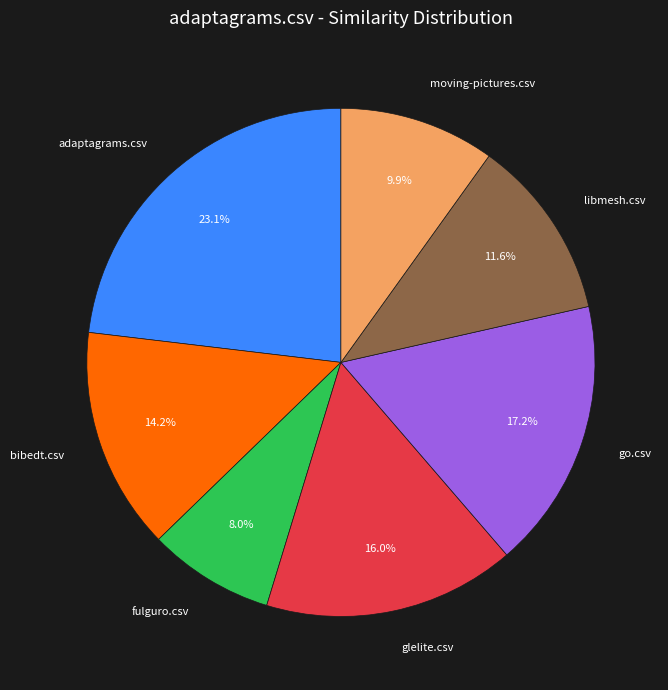

Does fulguro.csv represent more than half of the total?

No